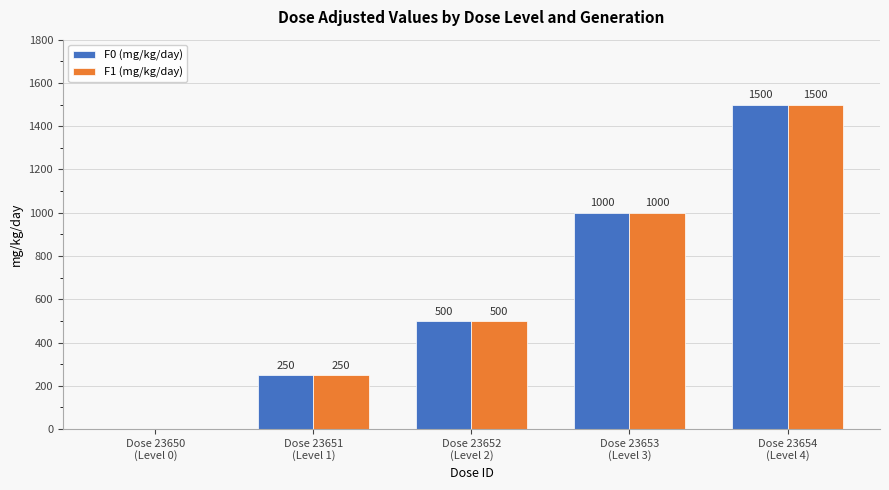

What is the sum of all F1 (mg/kg/day) values?

3250